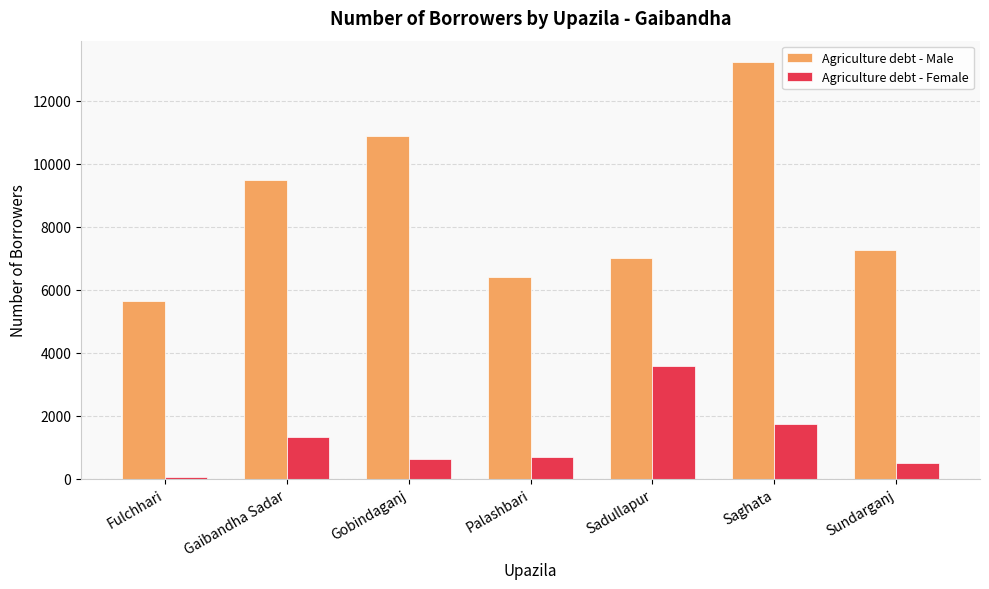

Which series changed the most between Fulchhari and Sadullapur?

Agriculture debt - Female